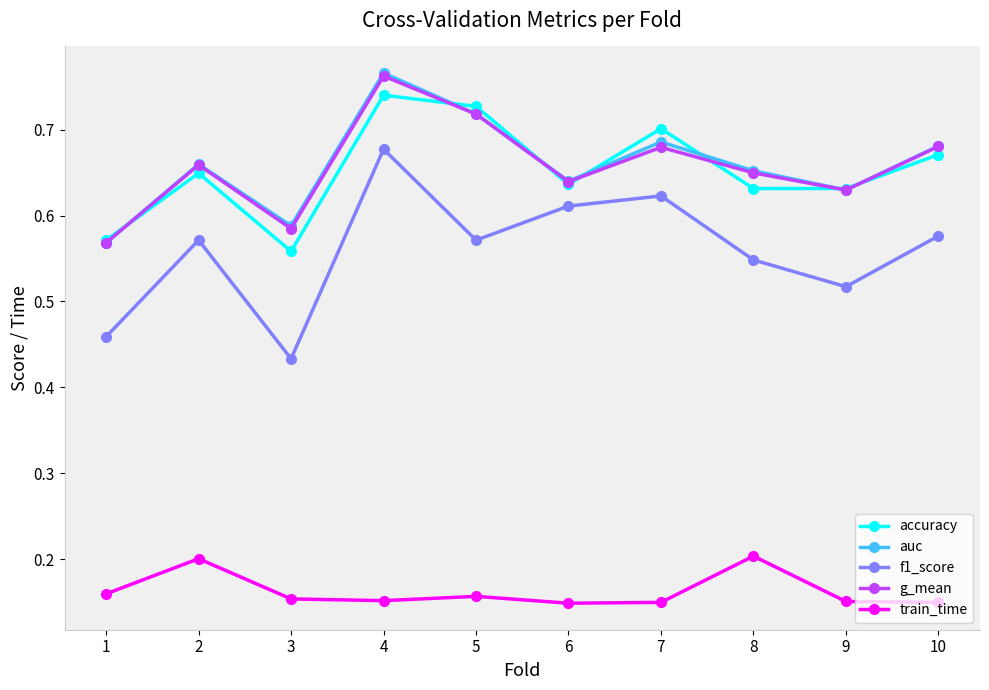

What are all the series names shown in the legend?

accuracy, auc, f1_score, g_mean, train_time